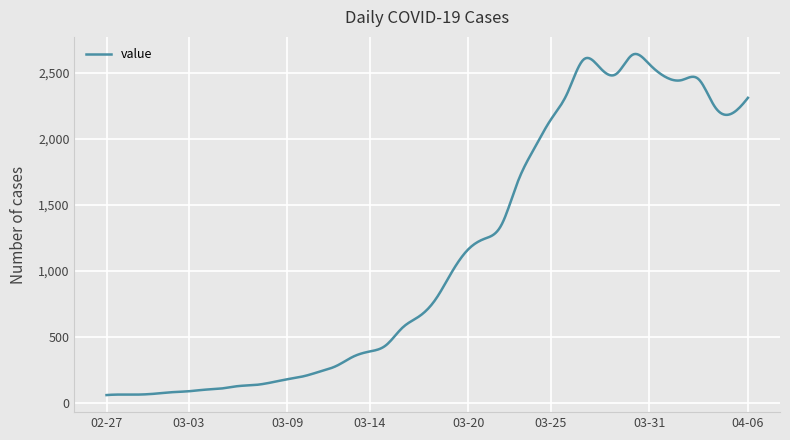

What is the minimum value shown in the chart?

61.0